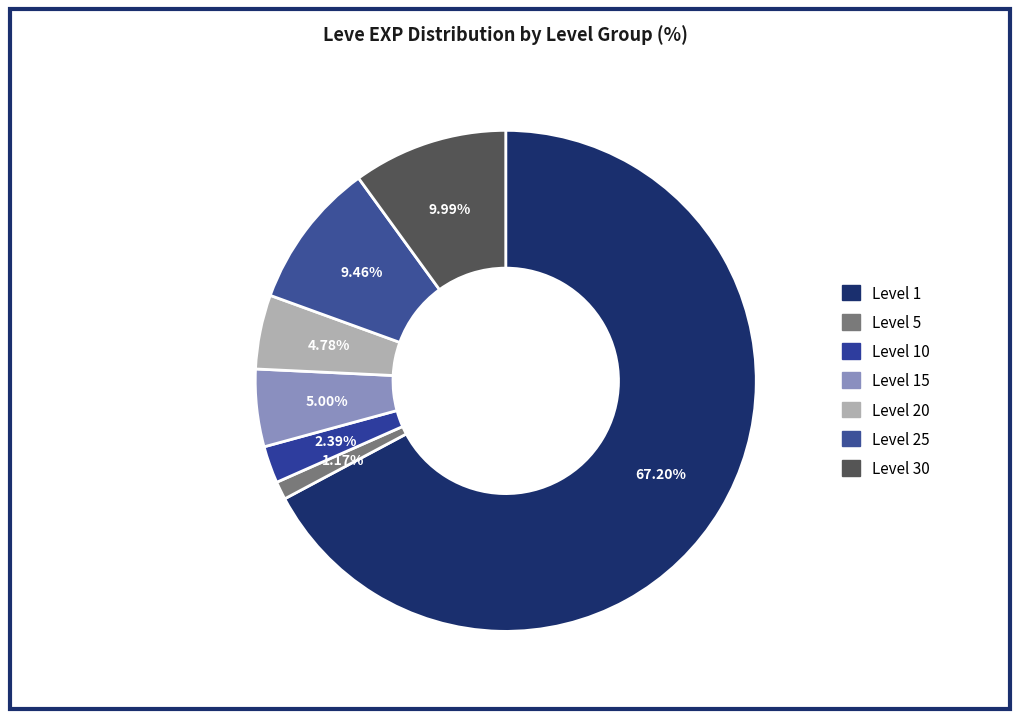

How many slices are in this pie chart?

7